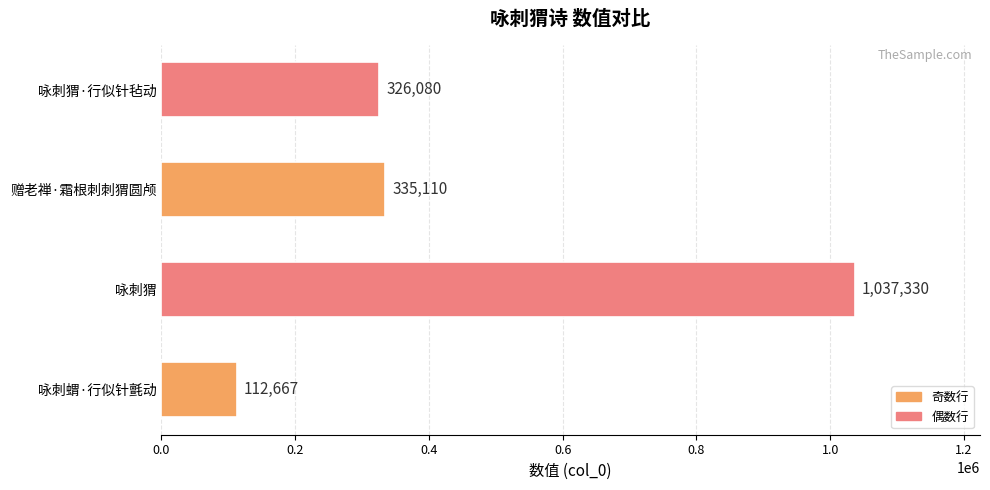

Rank the categories by value from highest to lowest.

咏刺猬, 赠老禅·霜根刺刺猬圆颅, 咏刺猬·行似针毡动, 咏刺蝟·行似针氈动